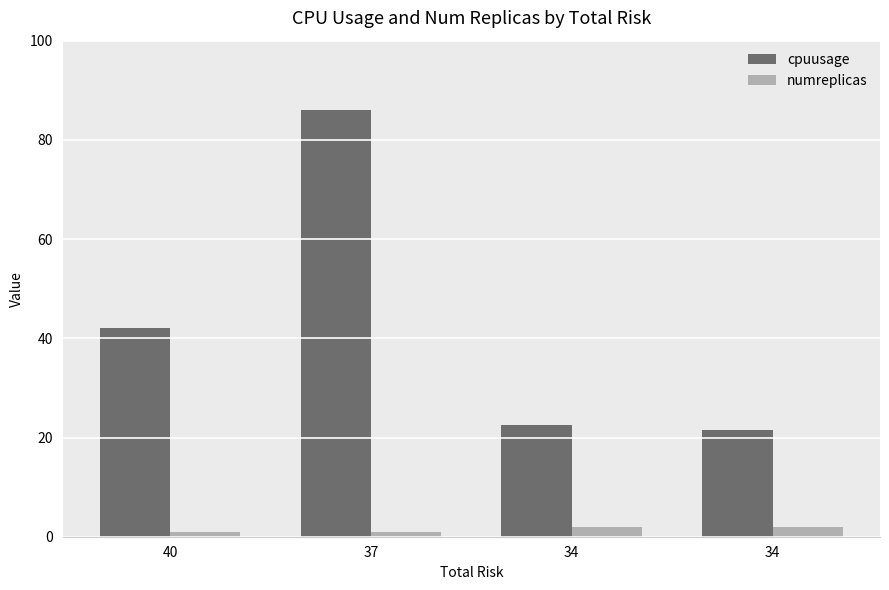

List the labels in order of cpuusage value, largest first.

37, 40, 34, 34